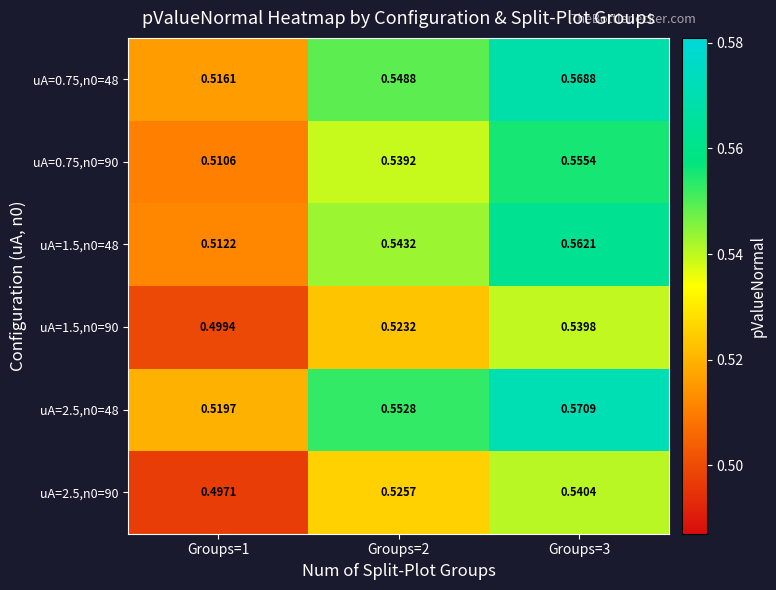

Is the value of uA=0.75,n0=90 at Groups=1 greater than the value of uA=1.5,n0=90 at Groups=1?

Yes